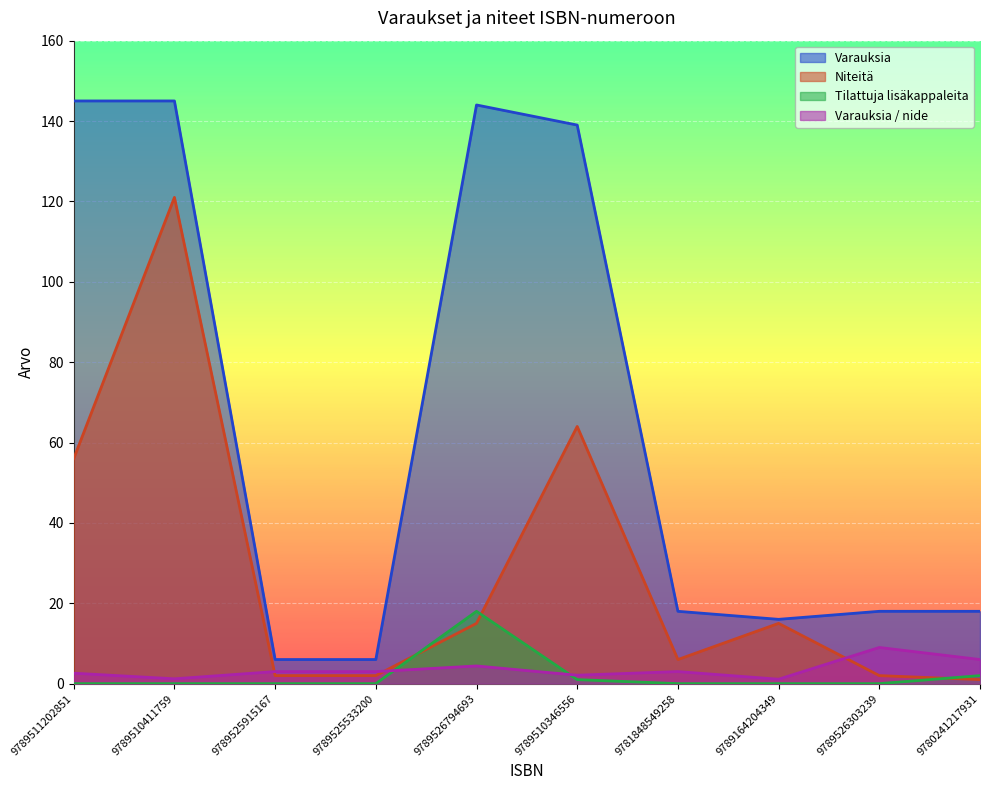

What is the difference between the maximum and minimum values in the Varauksia series?

139.0